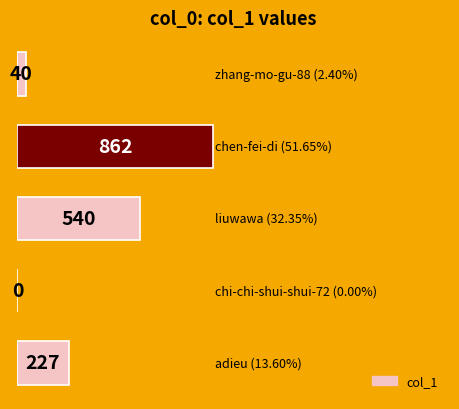

What is the sum of all values?

1669